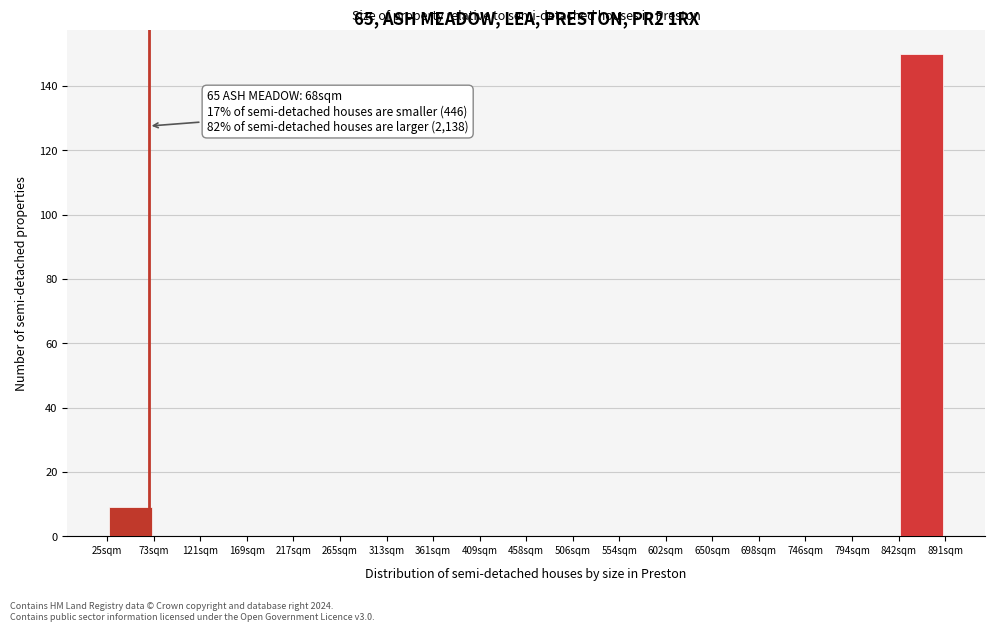

Over which range of the x-axis is the bar tallest?

845 to 890